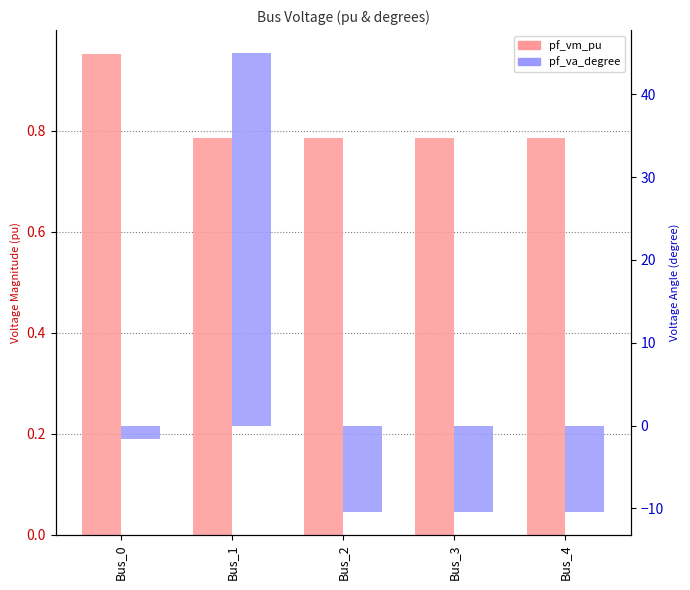

Read the pf_va_degree value at Bus_2.

-10.4